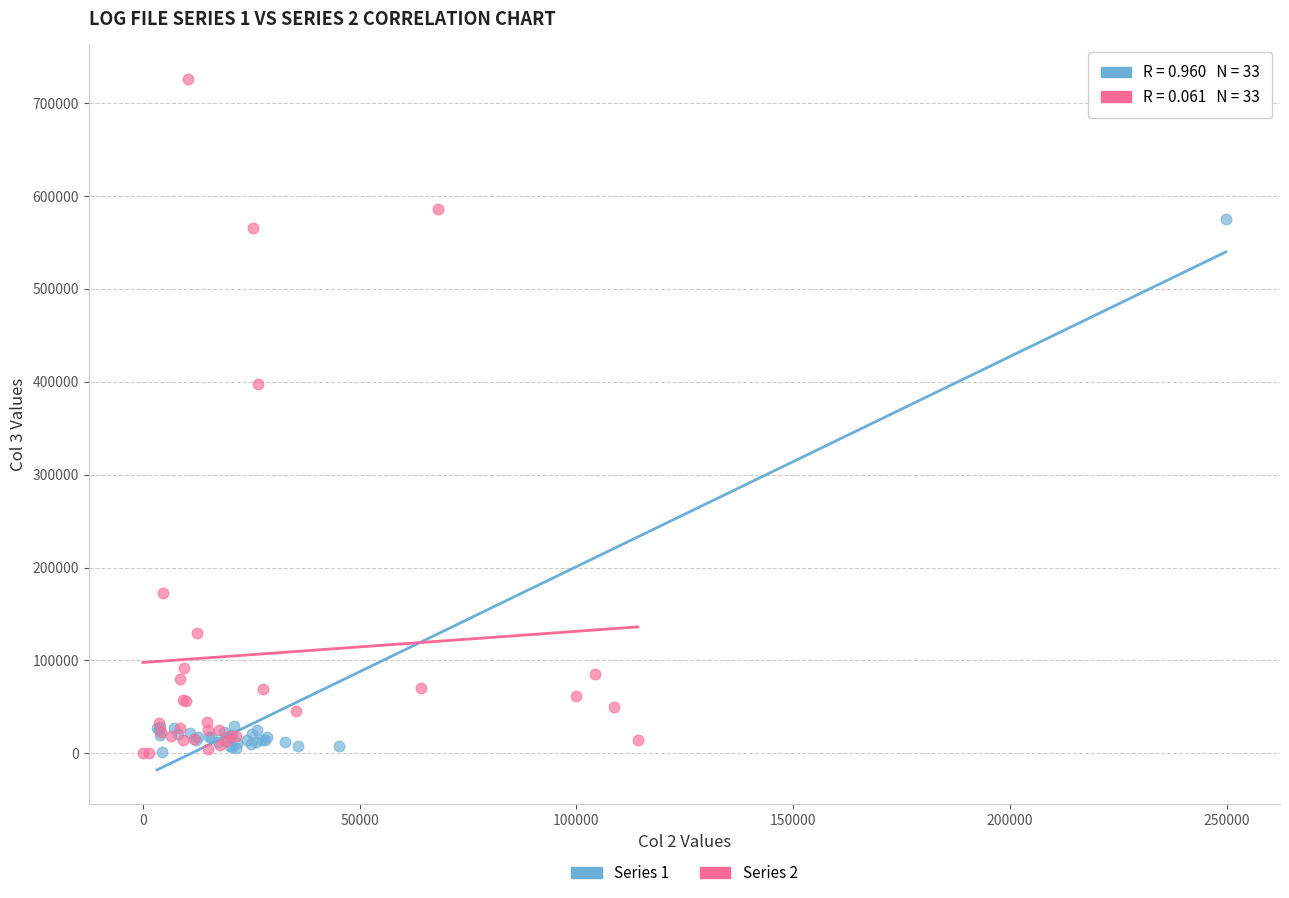

Which series reaches the maximum Y coordinate?

Series 2